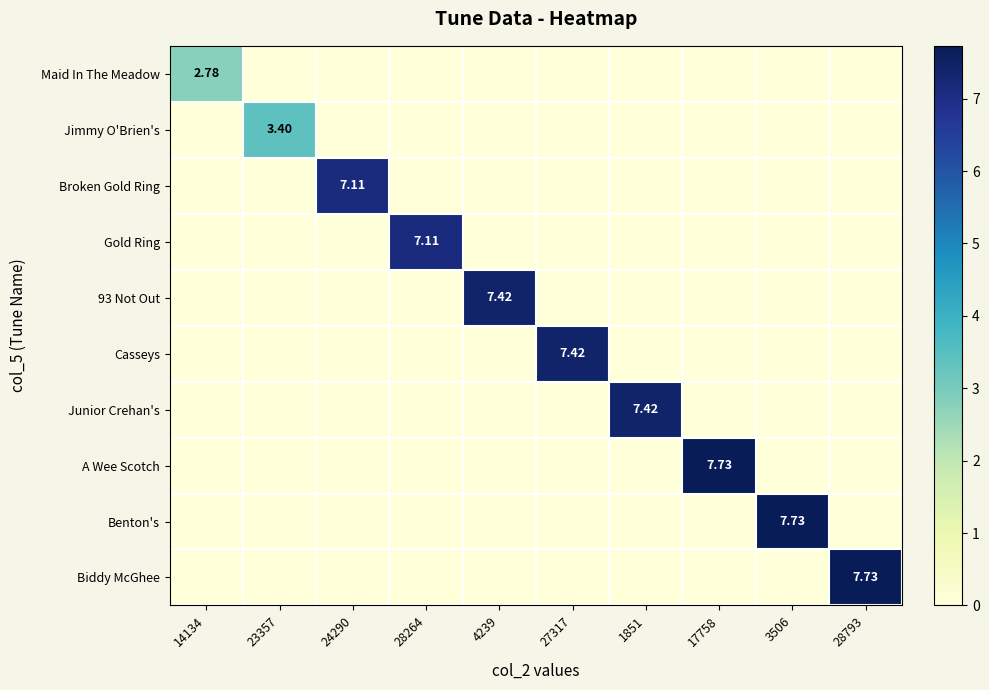

What is the spread (max minus min) of values at 3506?

7.7